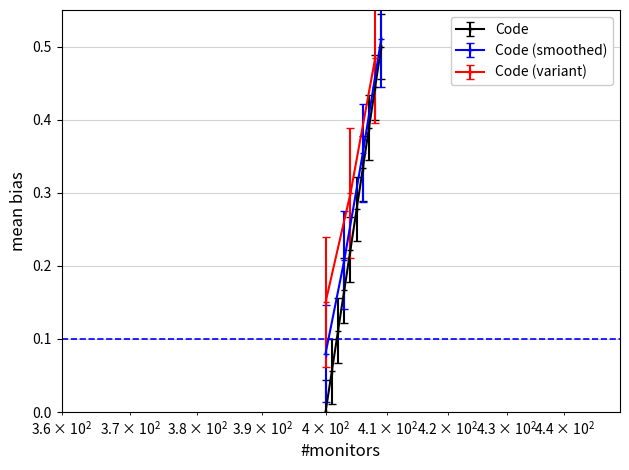

True or false: Code has more than 0 interior local peaks.

False